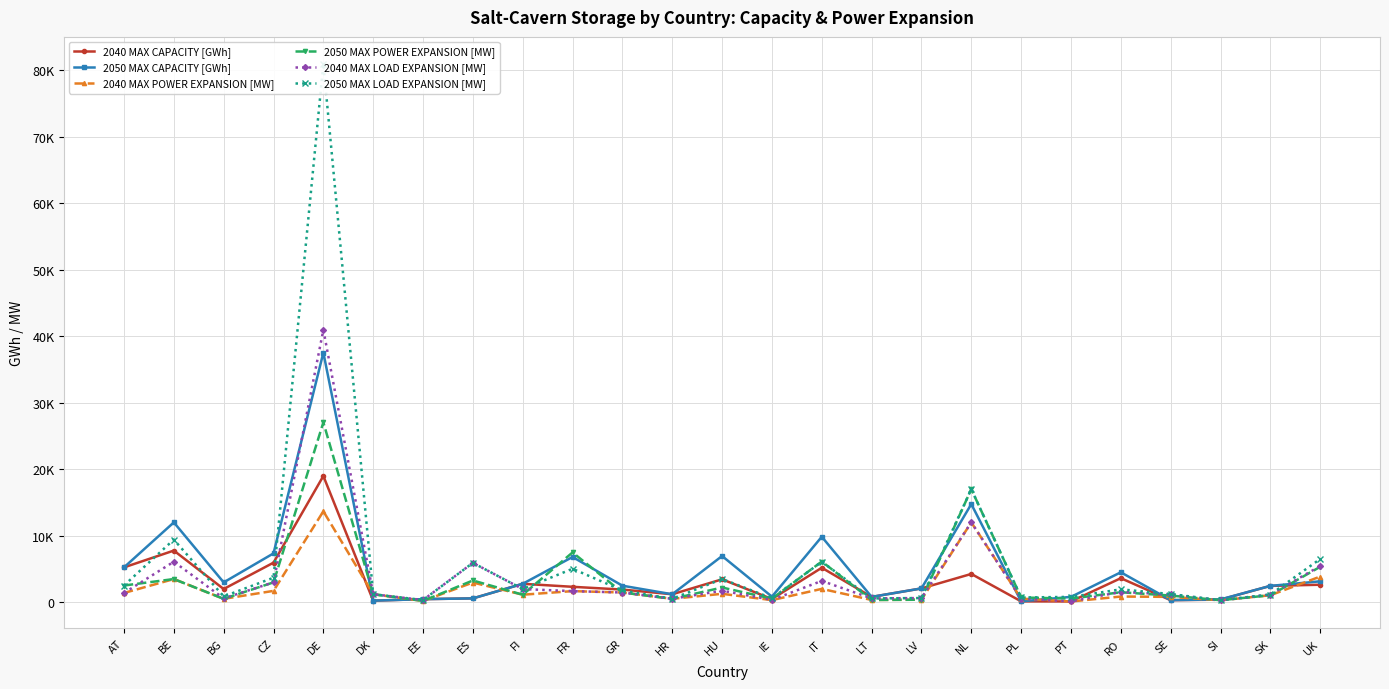

Which has a higher value, HR or SI?

HR